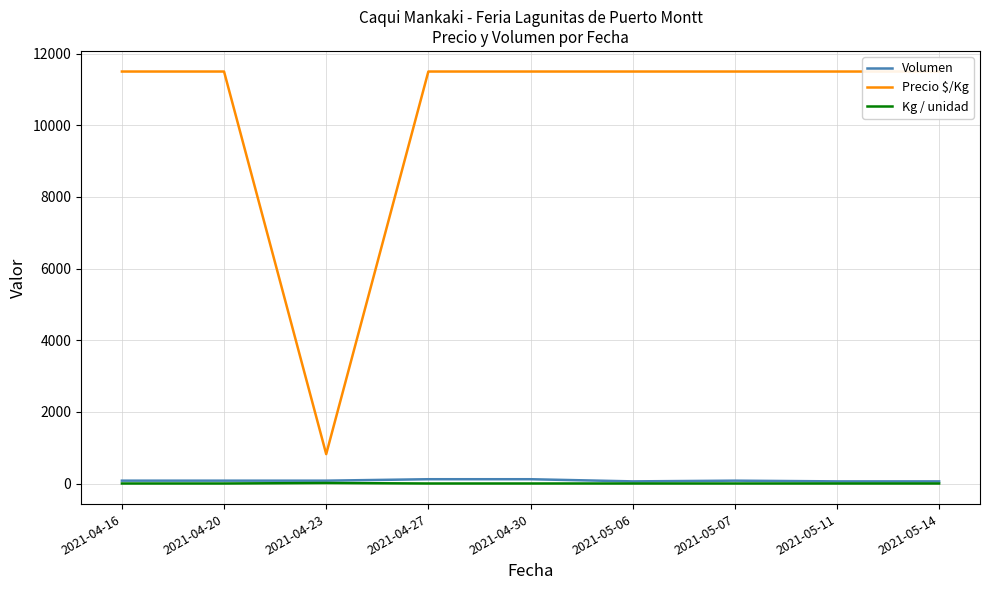

True or false: Precio $/Kg and Volumen intersect in this chart.

False